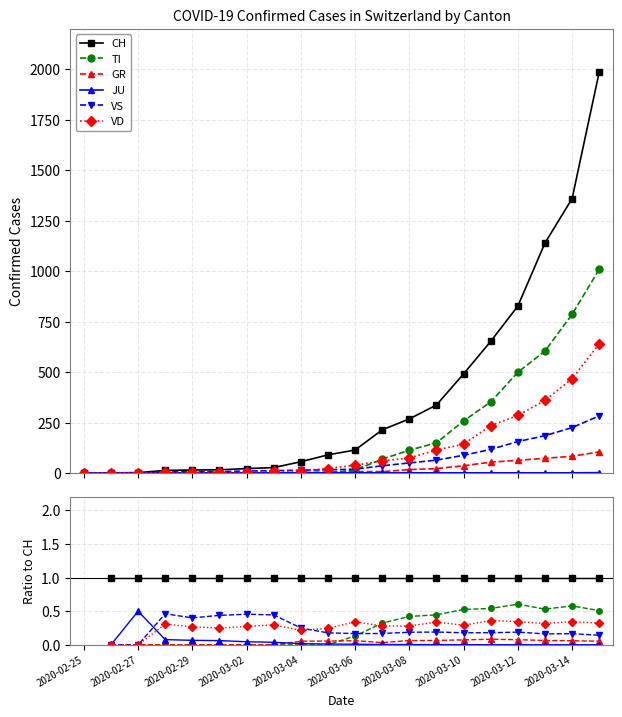

True or false: JU and CH intersect in this chart.

False